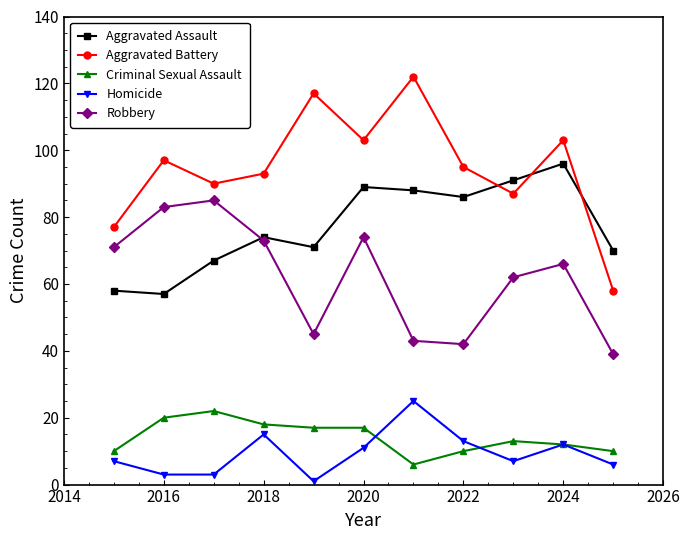

How many distinct data groups are displayed?

5